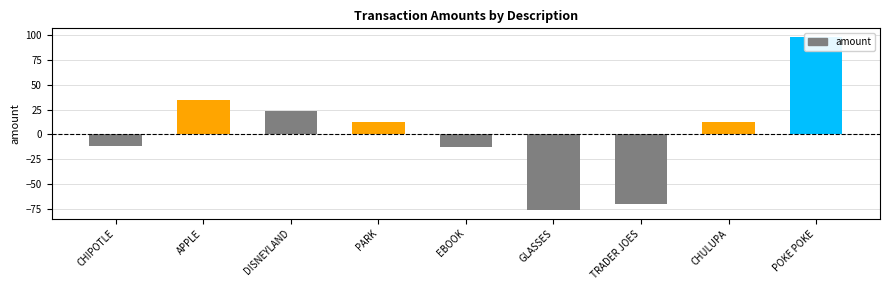

At which label is the value closest to 11?

PARK